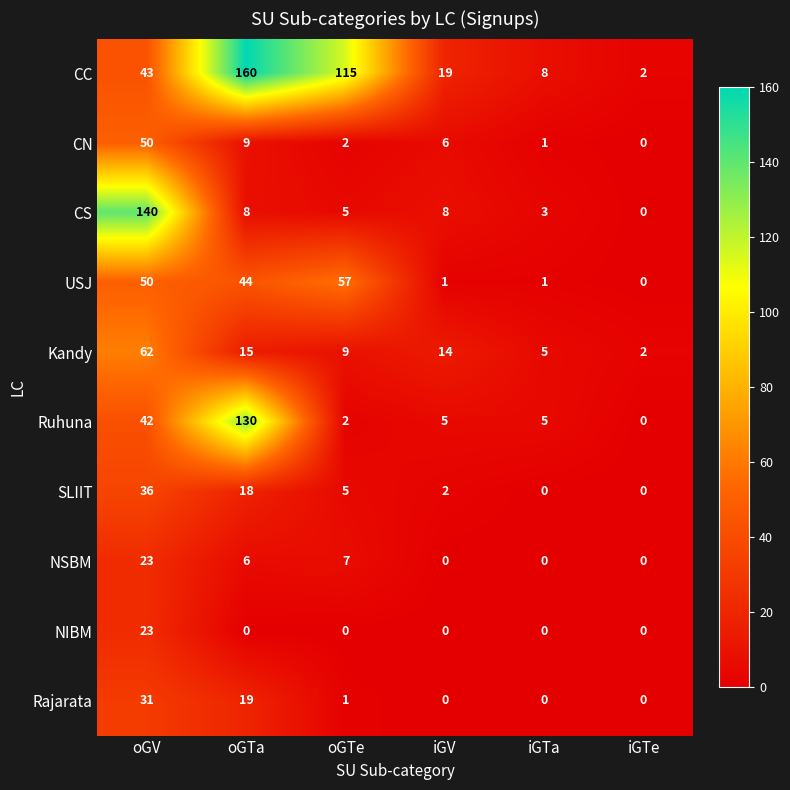

How many data points does each series have?

6